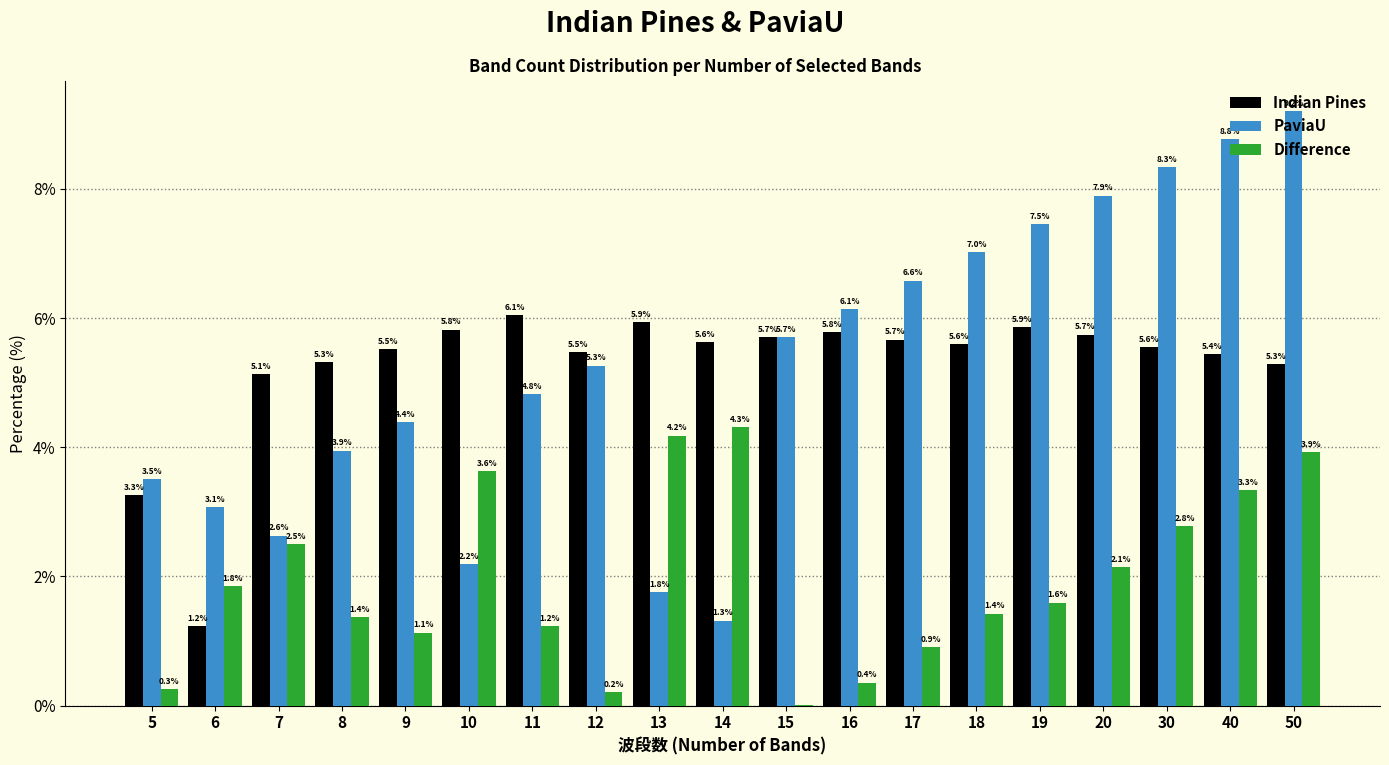

True or false: Indian Pines has a value of 2.7 at 9.

False